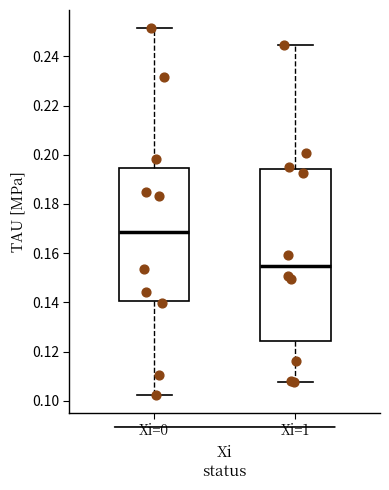

Reading left to right, read every box against the y-axis: the position of its median line, the range the box covers, and the ends of its whiskers. The values are not printed on the chart, so give them approximately, as read against the axis.

Xi=0: median 0.168, box 0.140 to 0.194, whiskers 0.102 to 0.252
Xi=1: median 0.154, box 0.124 to 0.194, whiskers 0.108 to 0.244